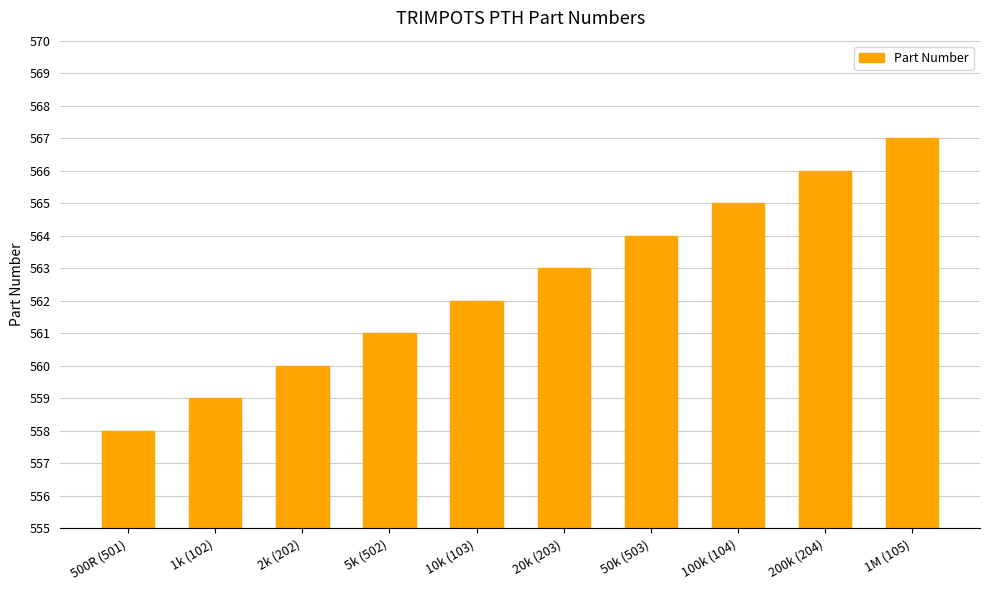

Does the chart contain stacked bars?

No